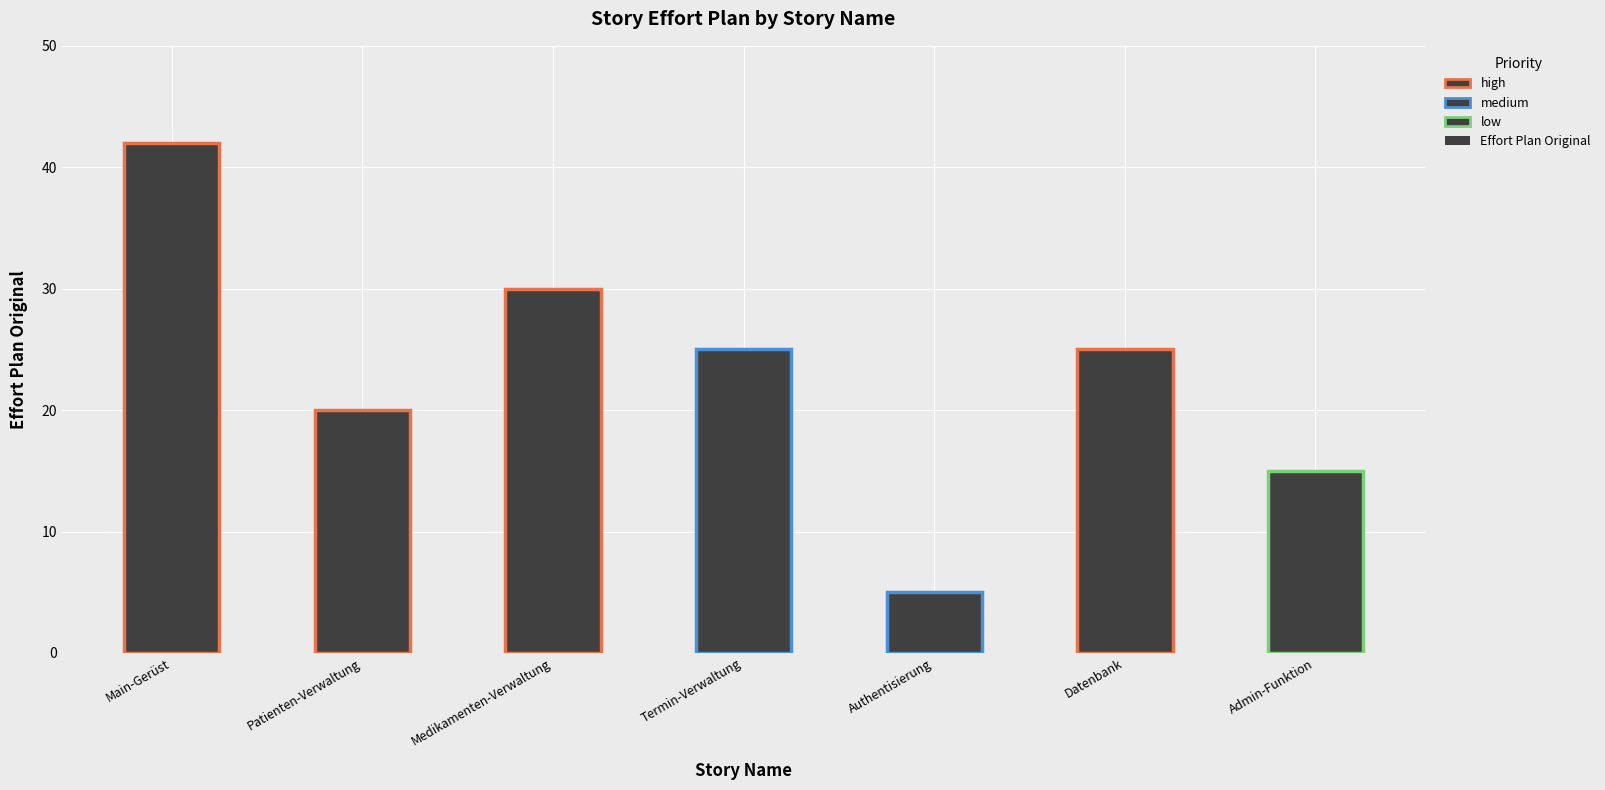

What position from the left is Main-Gerüst?

1